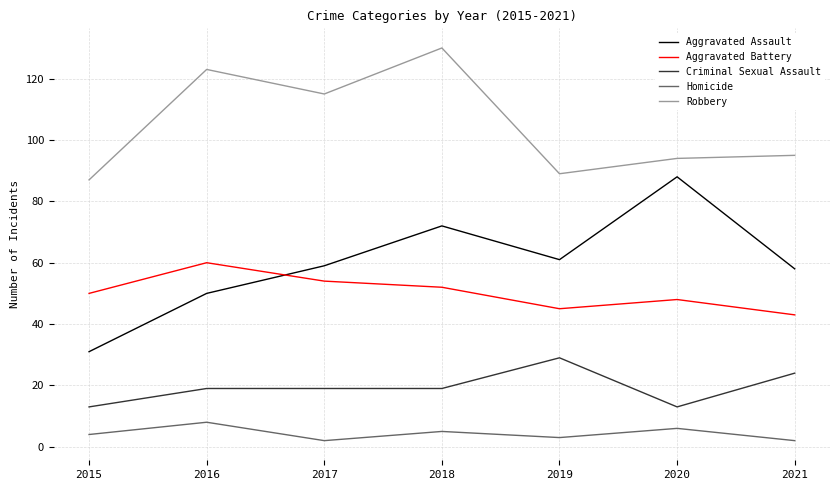

What is the difference between the maximum and minimum values in the Aggravated Assault series?

57